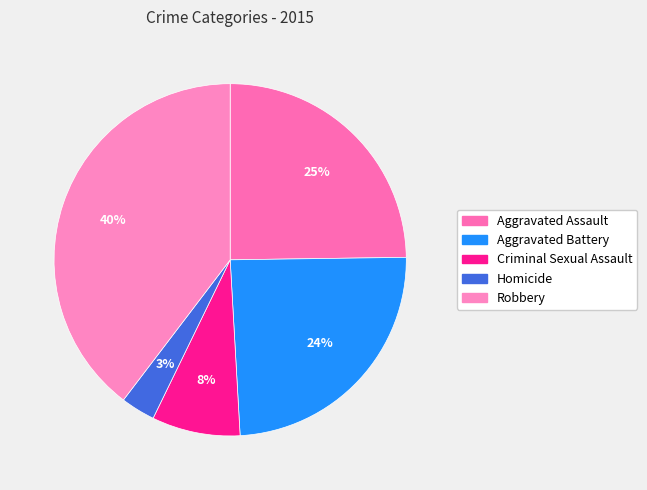

What is the total percentage of Robbery and Aggravated Assault?

64.4%